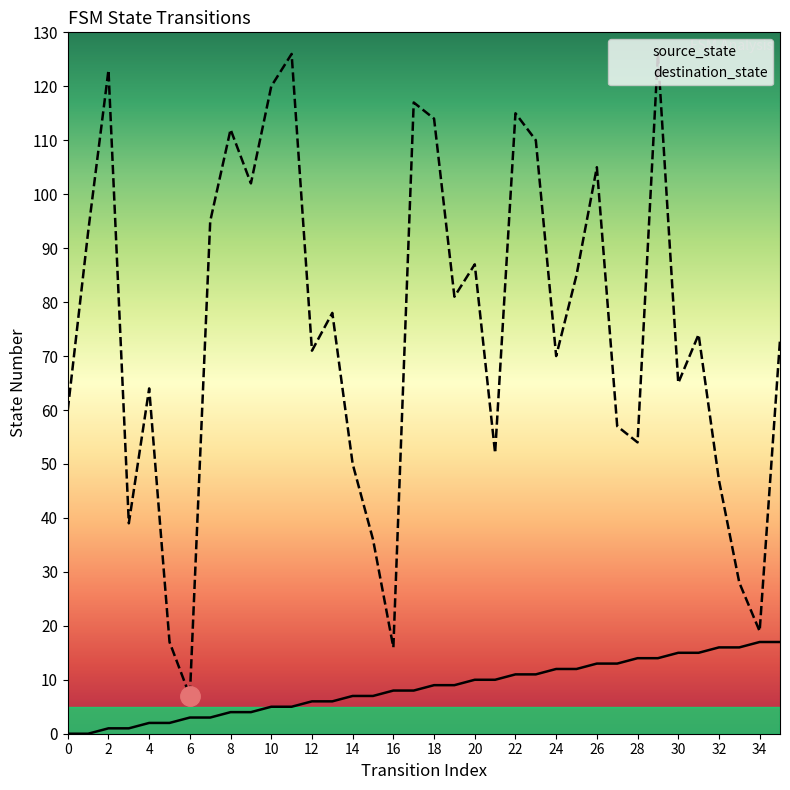

Is the value of destination_state at 12 greater than the value of source_state at 14?

Yes